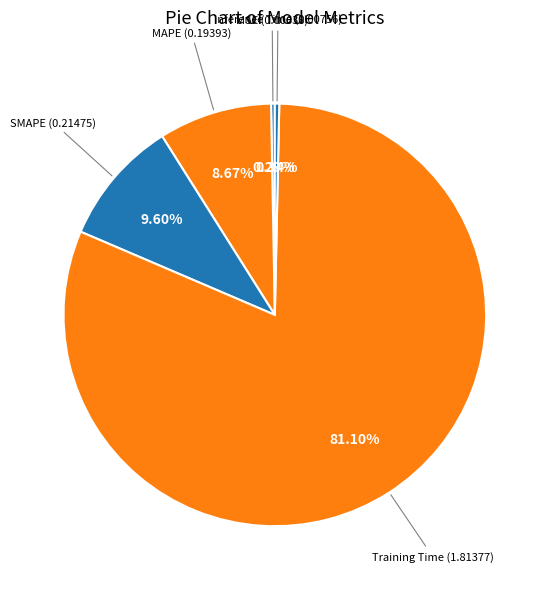

How many slices are in this pie chart?

5